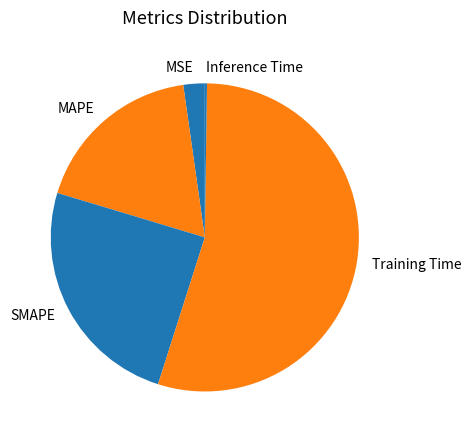

Which slice is the largest?

Training Time